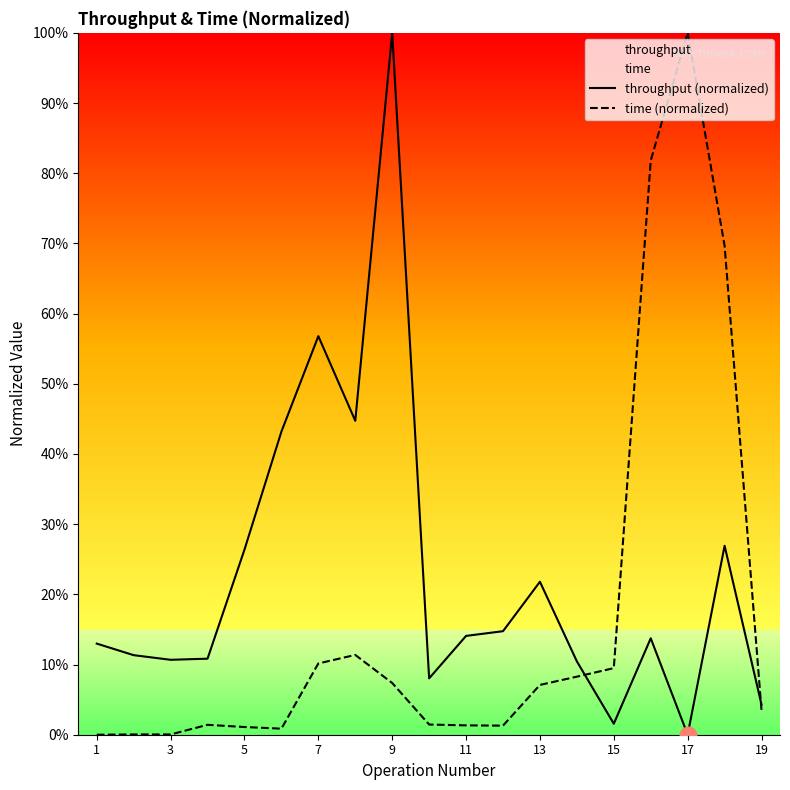

Which series has the largest total across all categories?

throughput (normalized)